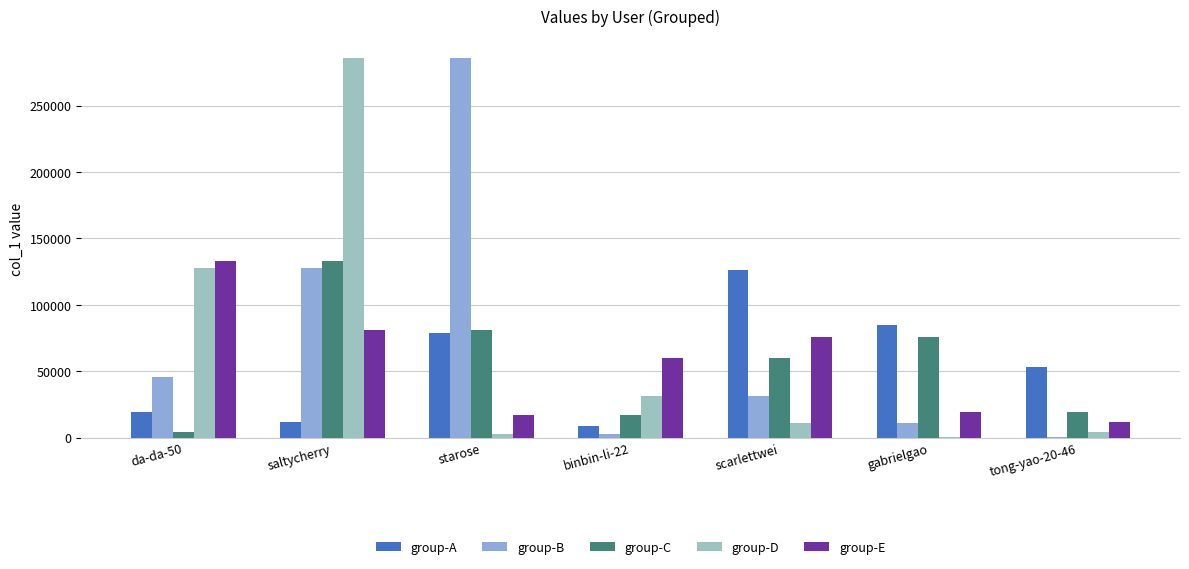

What are all the series names shown in the legend?

group-A, group-B, group-C, group-D, group-E